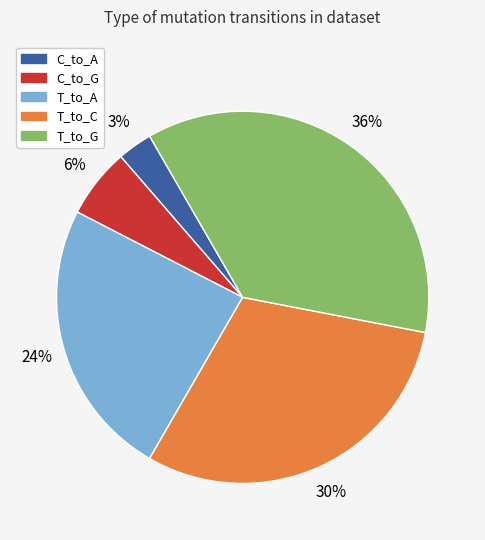

Is it true that T_to_A is 29% of the pie?

False